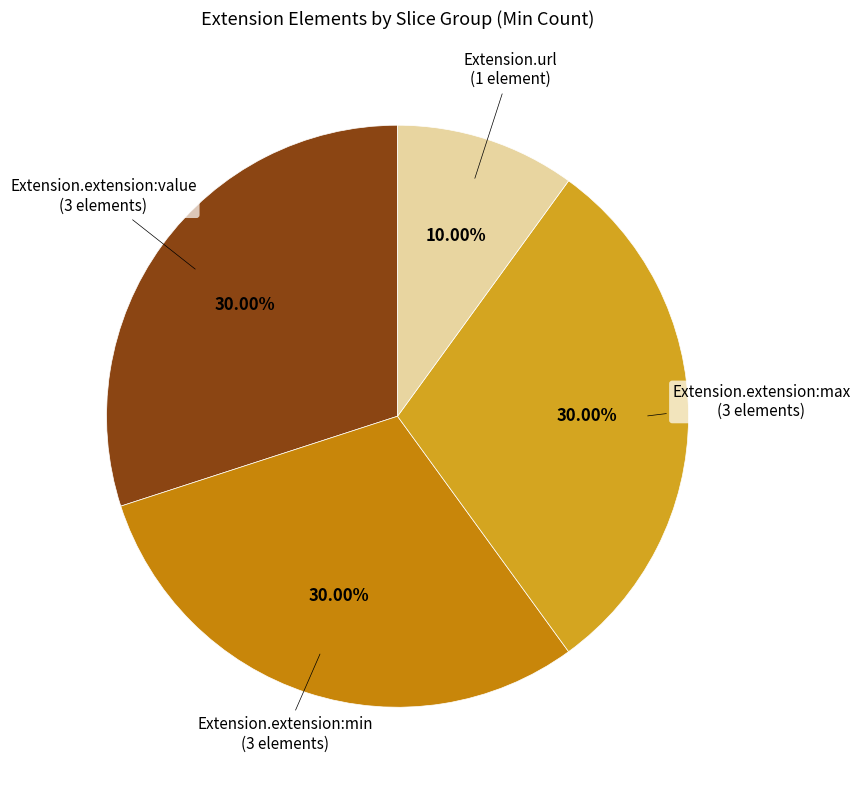

Which category has the biggest portion of the pie?

Extension.extension:value